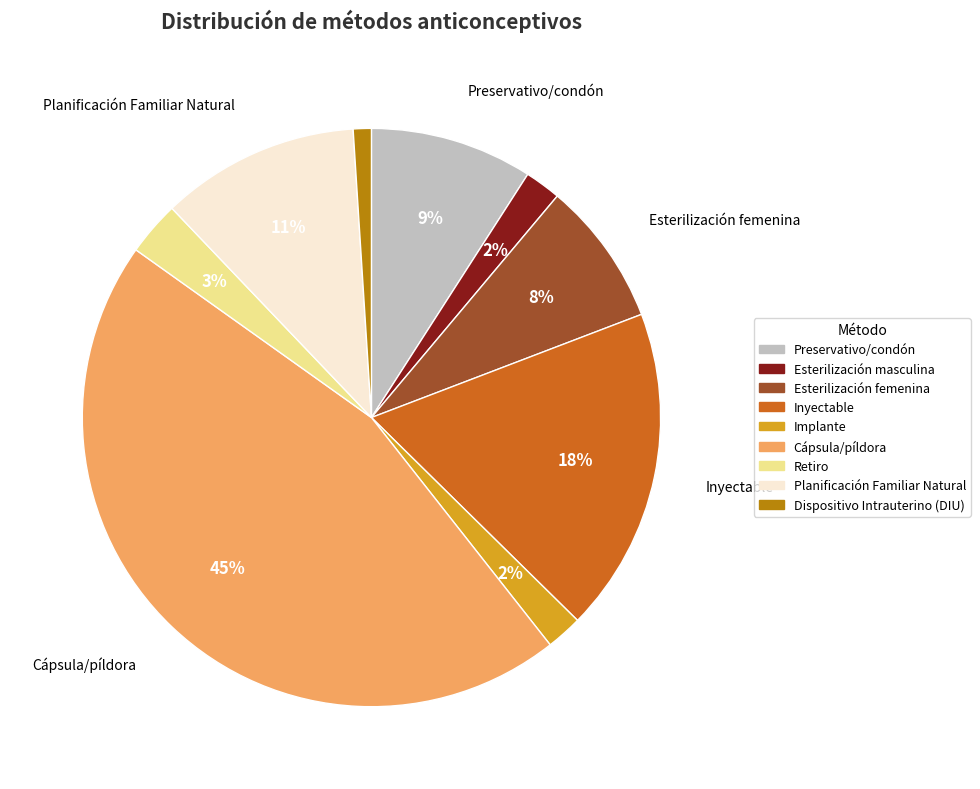

What percentage is the Inyectable slice, to the nearest percent?

18%